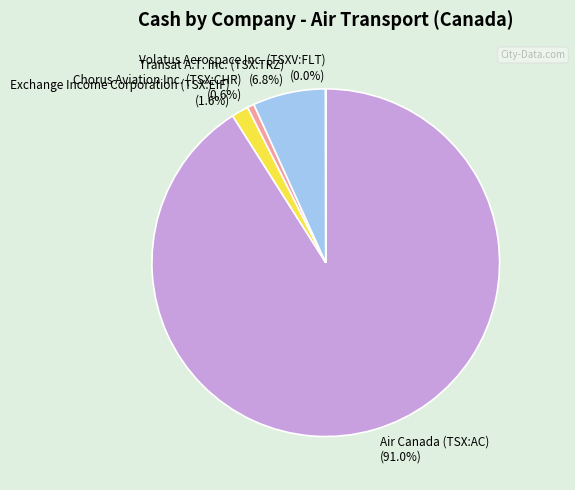

Does Chorus Aviation Inc. (TSX:CHR) account for over 50% of the chart?

No